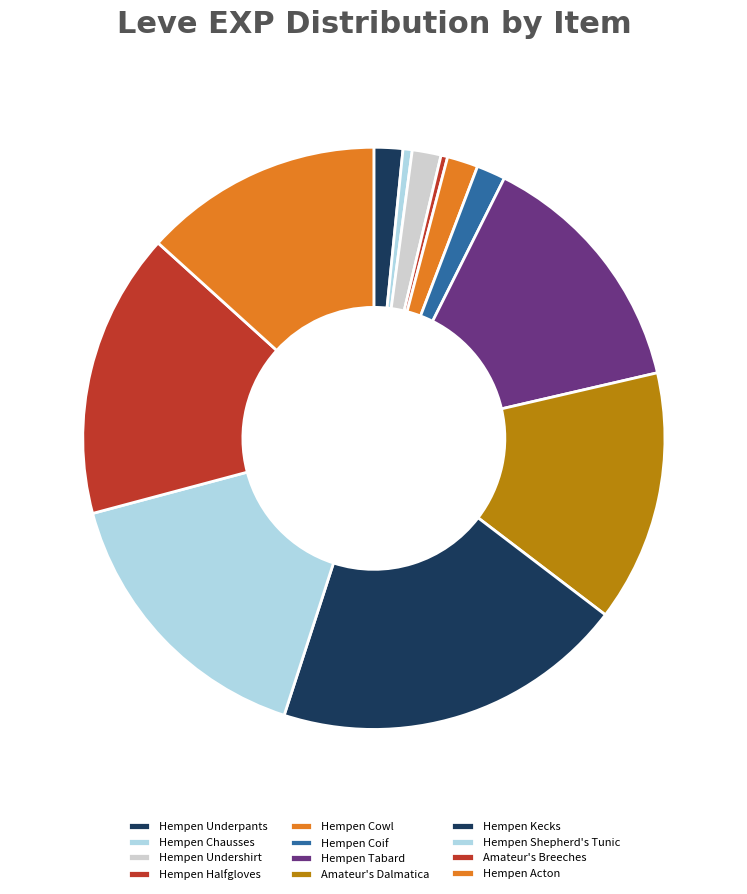

What is the change in value from Hempen Coif to Hempen Kecks?

+7770